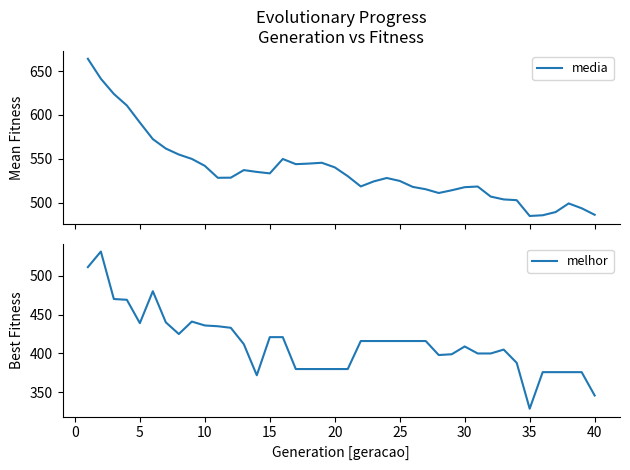

Reading right to left, what are all the values shown in this chart?

media: 486.2	493.6	499.1	489.3	485.7	484.9	502.9	503.7	507.0	518.4	517.7	514.2	511.0	515.3	518.0	524.8	528.1	524.3	518.5	530.2	540.3	545.5	544.6	543.9	549.8	533.4	535.1	537.1	528.5	528.4	542.0	549.9	554.9	561.7	572.5	591.4	610.8	623.9	641.3	664.0
melhor: 346.0	376.0	376.0	376.0	376.0	329.0	388.0	405.0	400.0	400.0	409.0	399.0	398.0	416.0	416.0	416.0	416.0	416.0	416.0	380.0	380.0	380.0	380.0	380.0	421.0	421.0	372.0	412.0	433.0	435.0	436.0	441.0	425.0	440.0	480.0	439.0	469.0	470.0	531.0	511.0